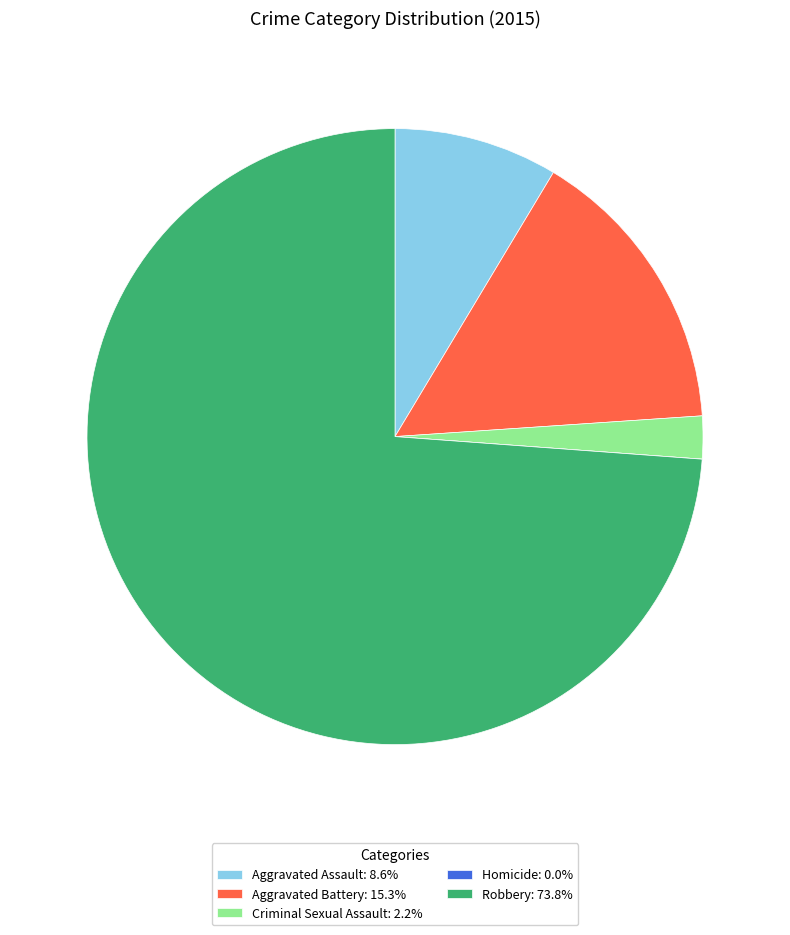

What is the majority slice?

Robbery